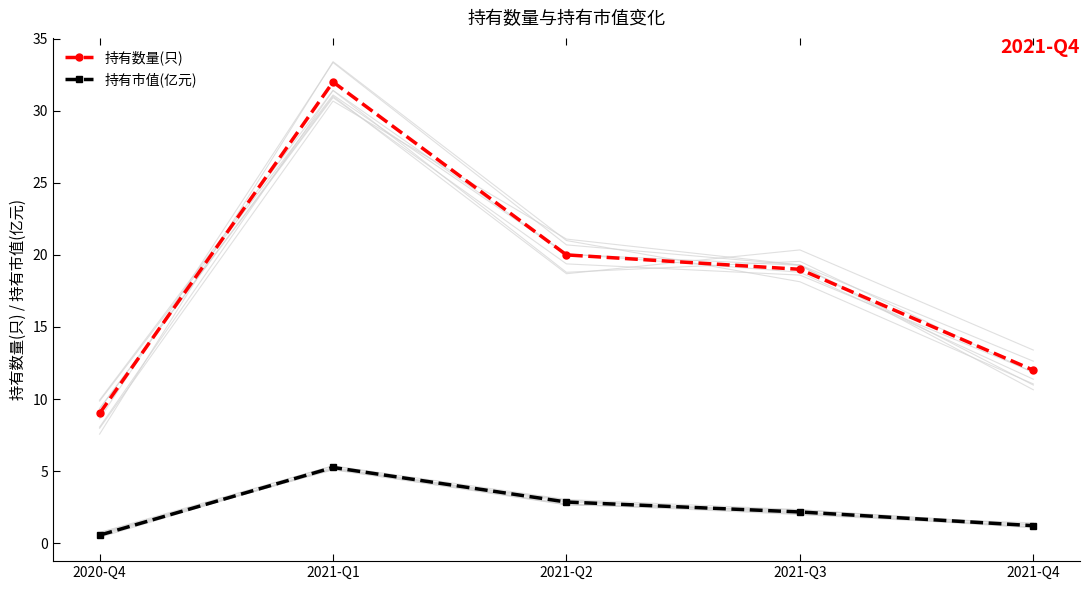

At how many categories does at least one series exceed 5?

5